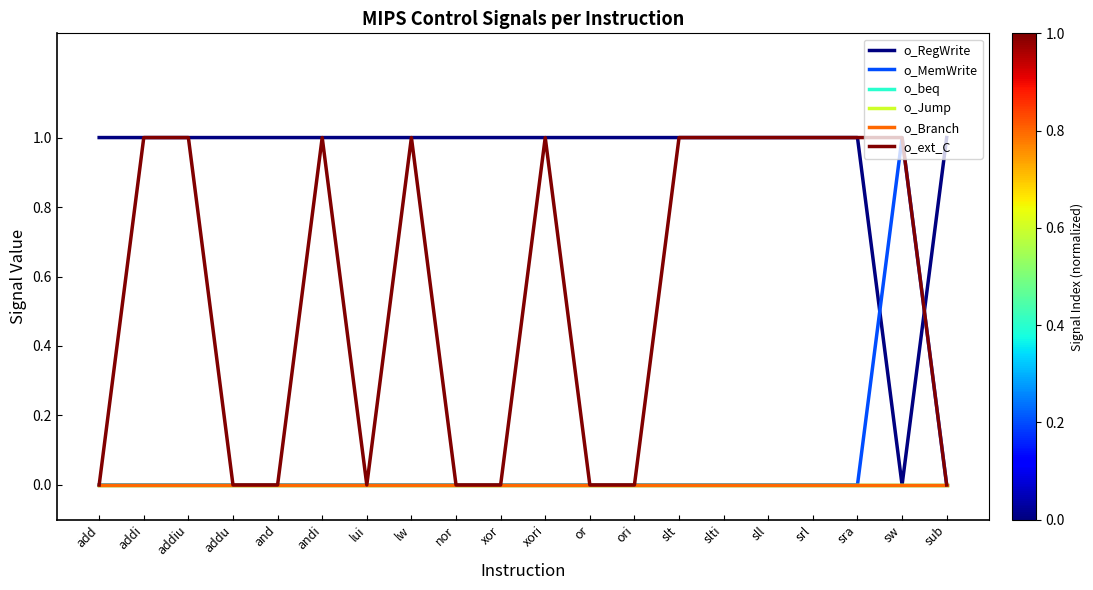

Does the chart display data point markers on the line(s)?

No